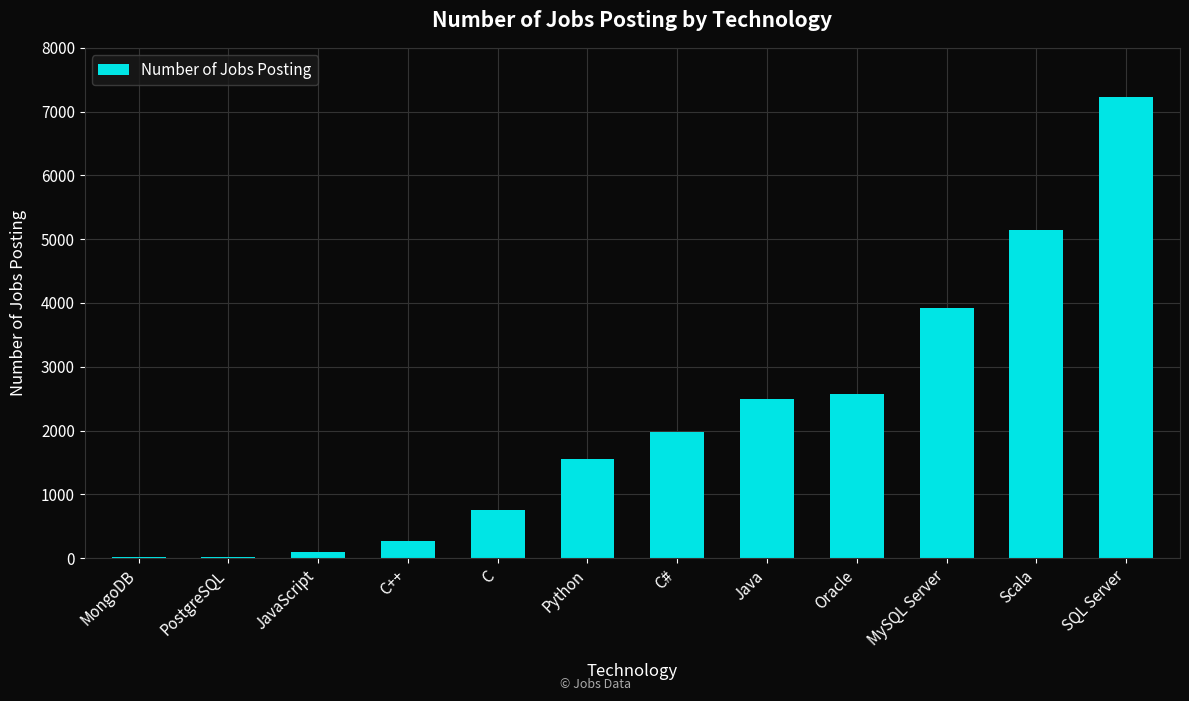

At which label is the value closest to 3618?

MySQL Server